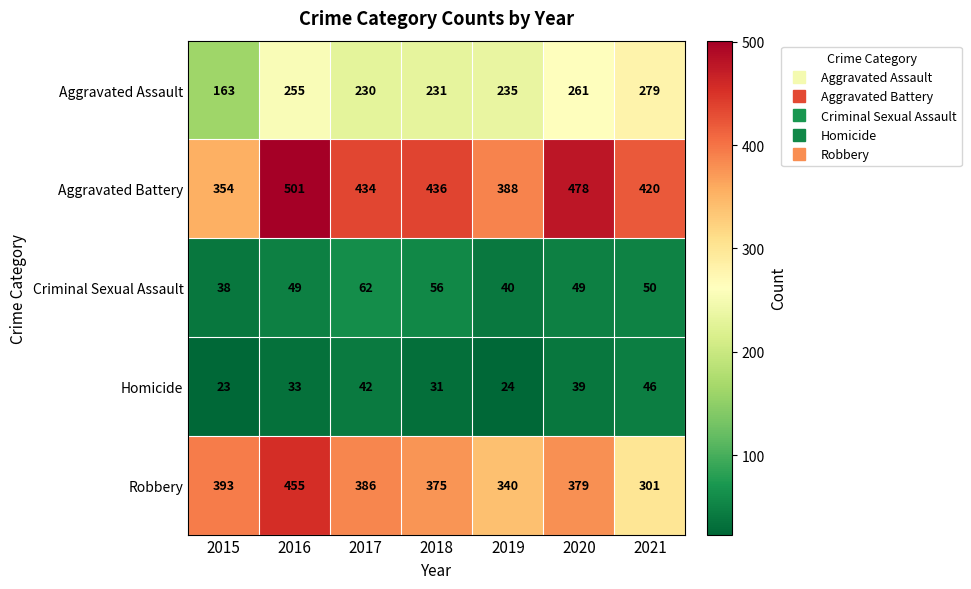

What is the average value of the Aggravated Battery series?

430